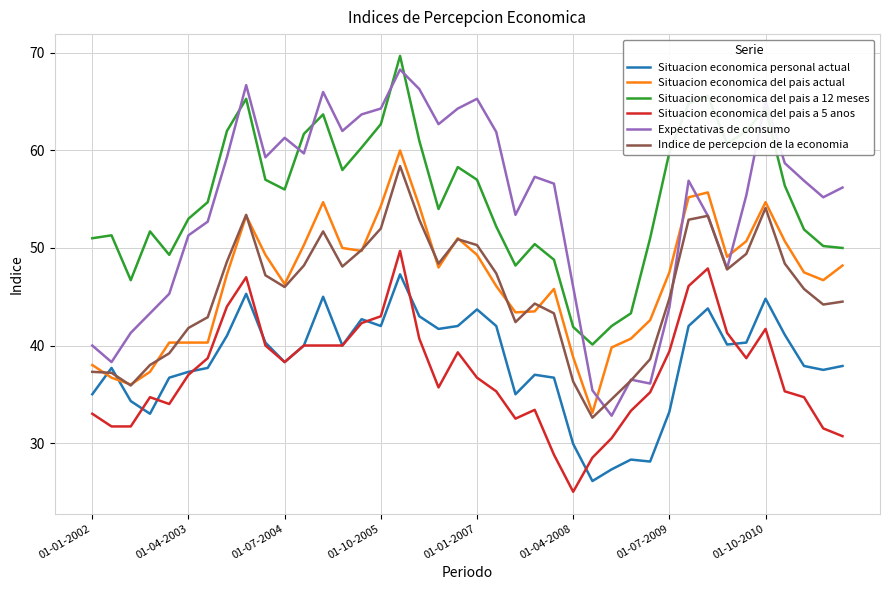

What is the lowest value of the Indice de percepcion de la economia series?

32.6